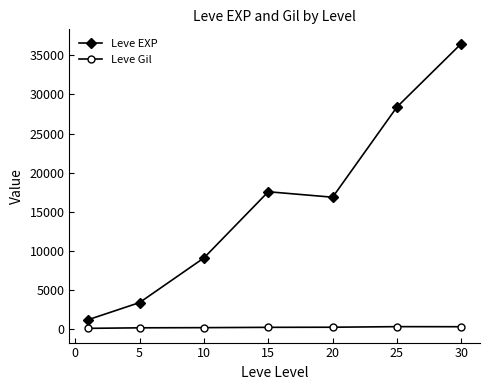

True or false: Leve EXP and Leve Gil intersect in this chart.

False